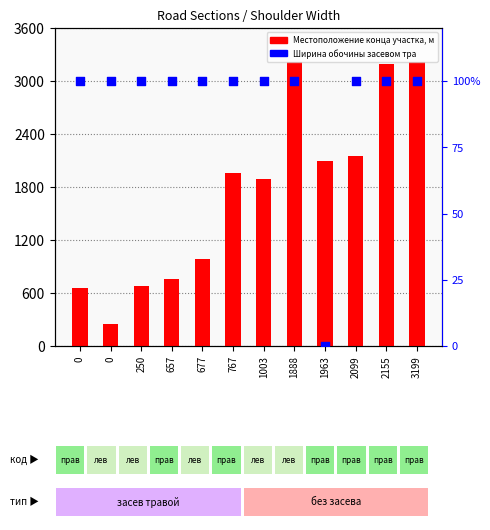

Which series reaches the minimum Y coordinate?

Ширина обочины, укрепленной засевом тра